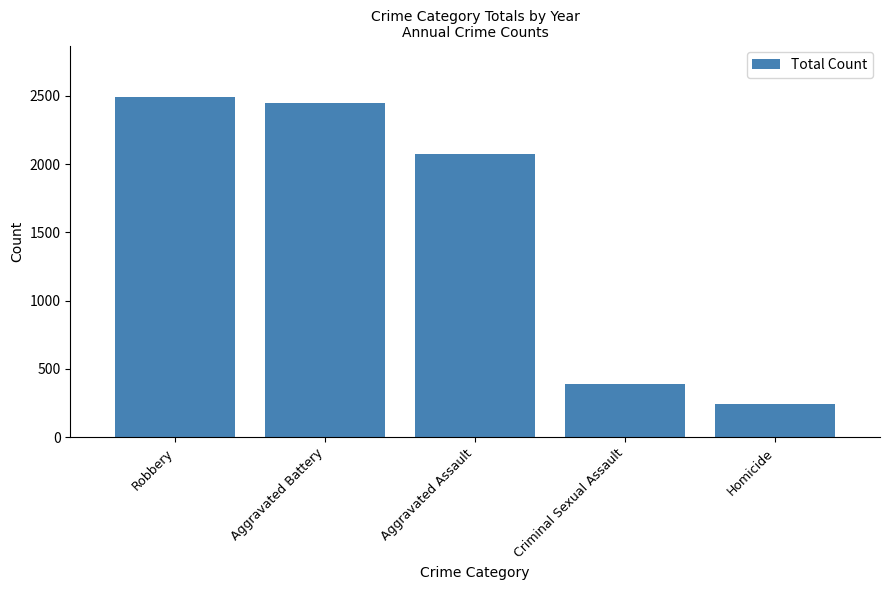

The value at Aggravated Assault is 2071. True or false?

True